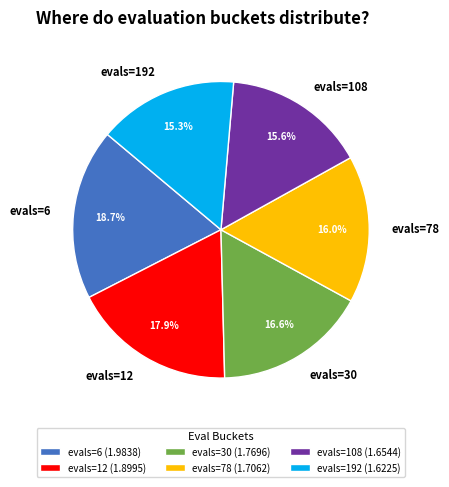

To the nearest percent, what is the difference between the evals=30 and evals=108 slice percentages?

1%